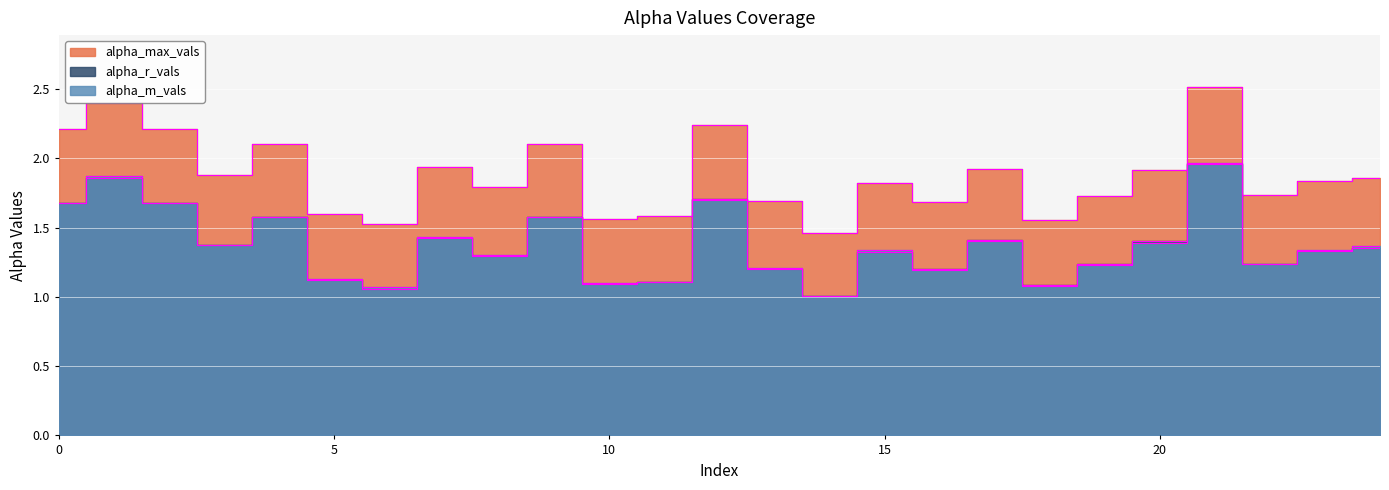

At which category does the chart reach its peak across all series?

21